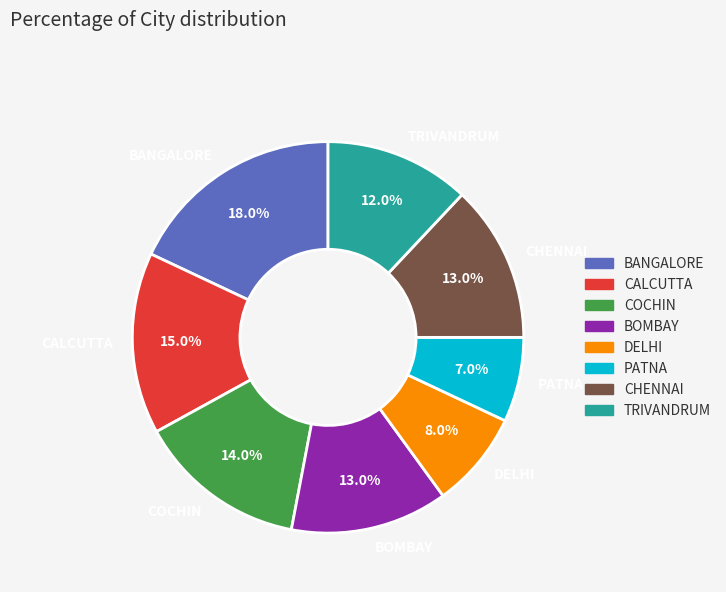

Is it true that TRIVANDRUM is 12% of the pie?

True